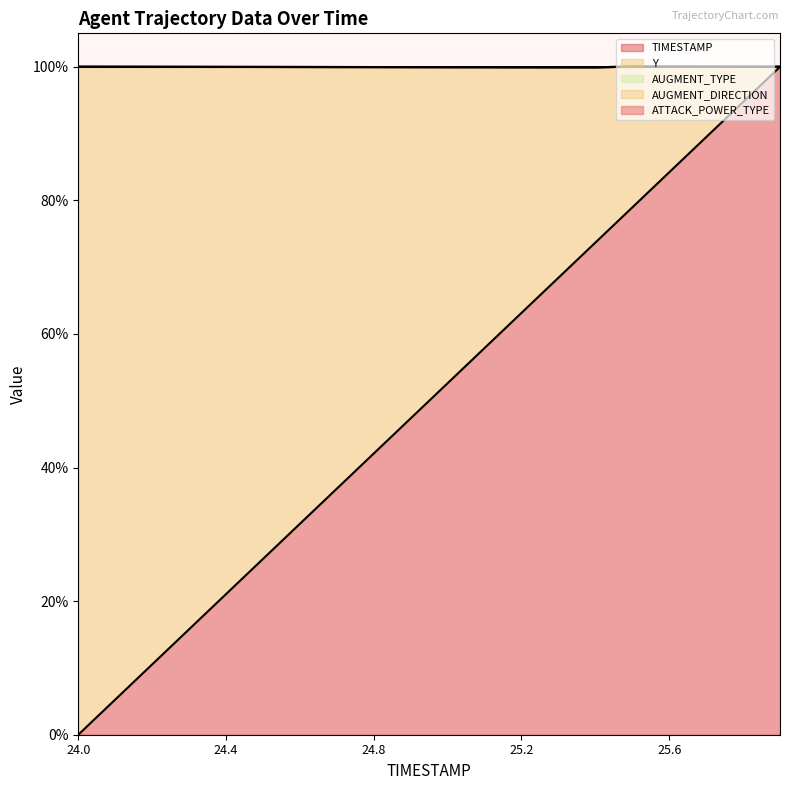

The AUGMENT_DIRECTION (line) series shows 54.0 at 15. True or false?

False